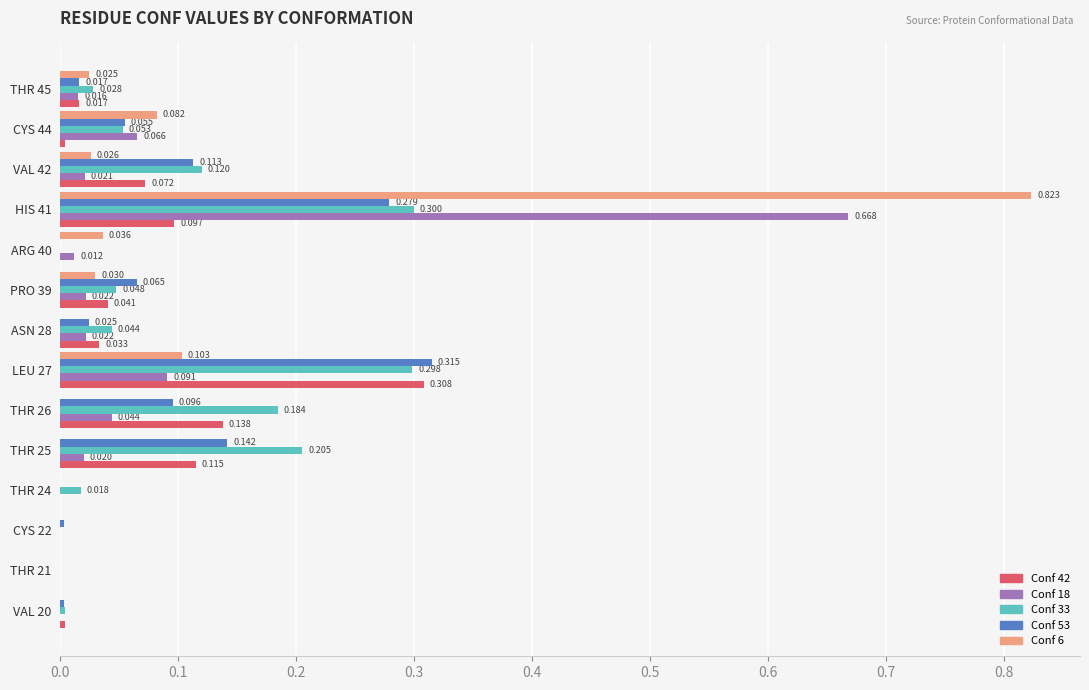

At which category is the sum across all series the highest?

HIS 41